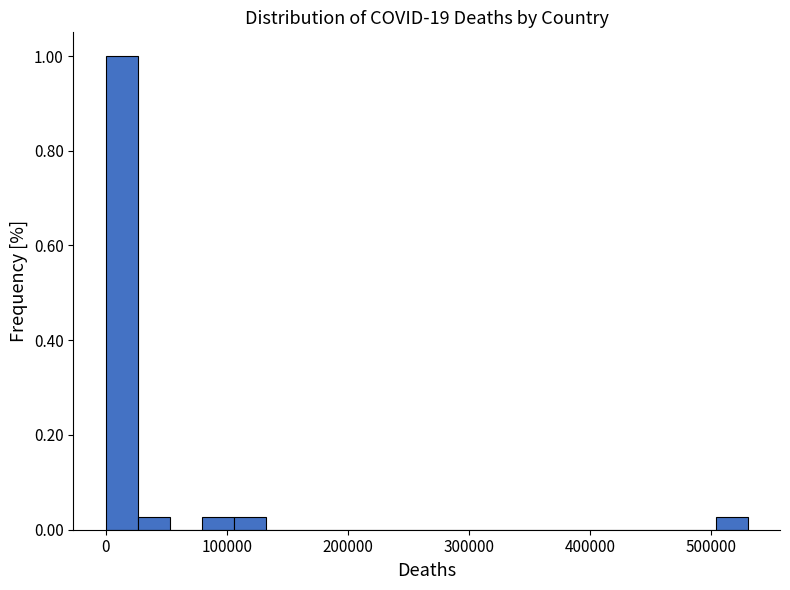

Around what value on the x-axis is the tallest bar? Give the approximate position of its centre, as read against the axis.

10000